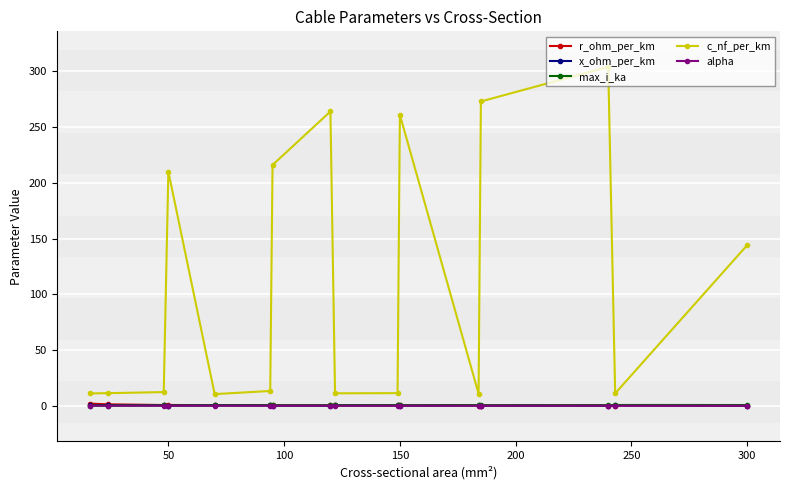

What is the difference between the maximum and minimum values in the x_ohm_per_km series?

0.3